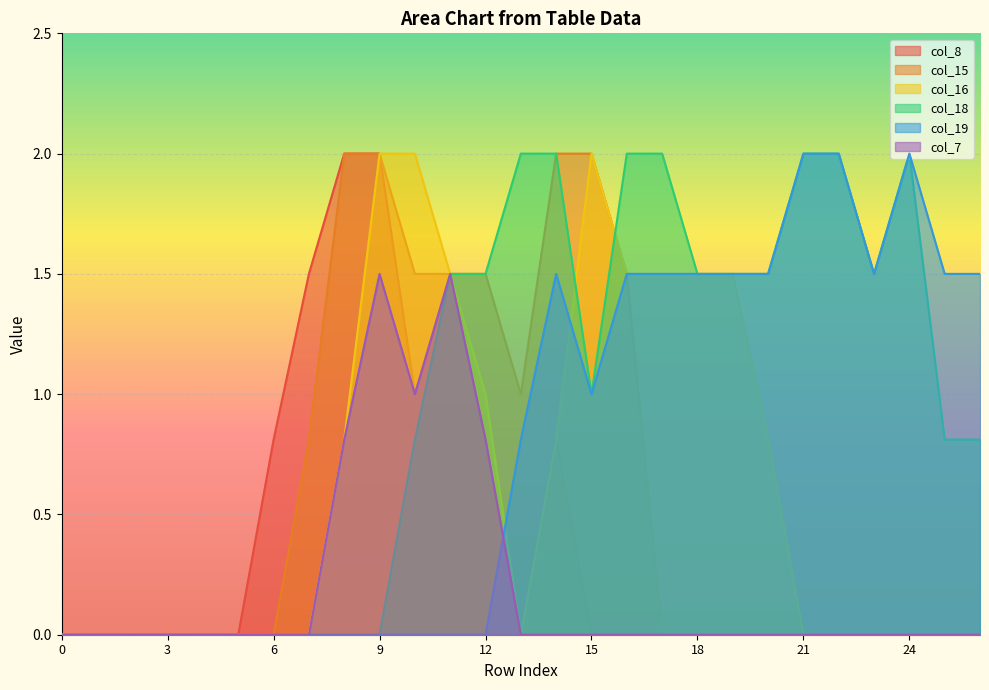

Which has a higher value, 17 or 3?

17